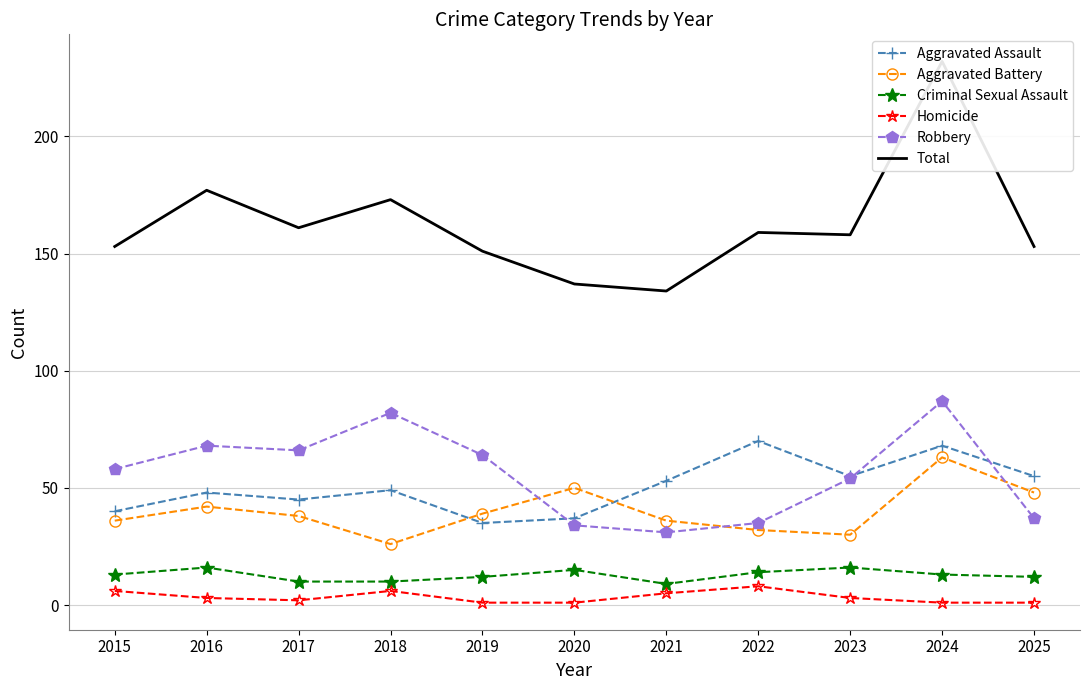

Rank the categories by Total value from lowest to highest.

2021, 2020, 2019, 2015, 2025, 2023, 2022, 2017, 2018, 2016, 2024